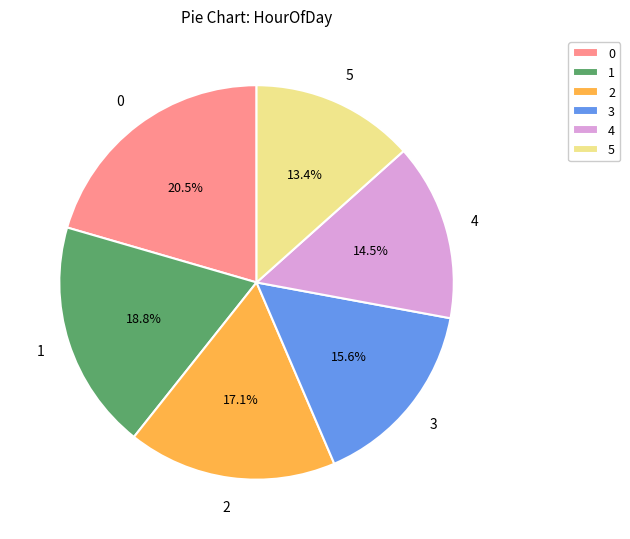

Rank the categories by value from lowest to highest.

5, 4, 3, 2, 1, 0